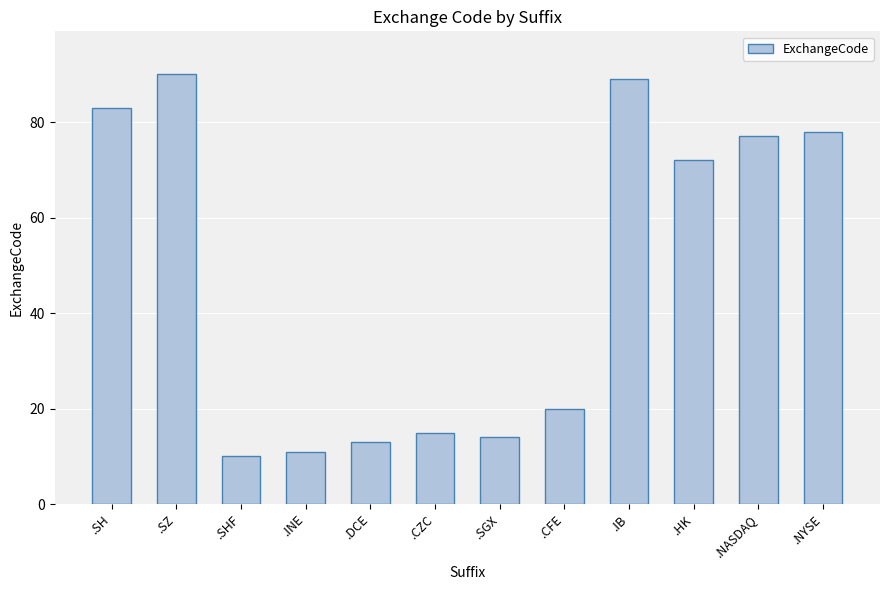

The chart shows a value of 77 at .NASDAQ. True or false?

True